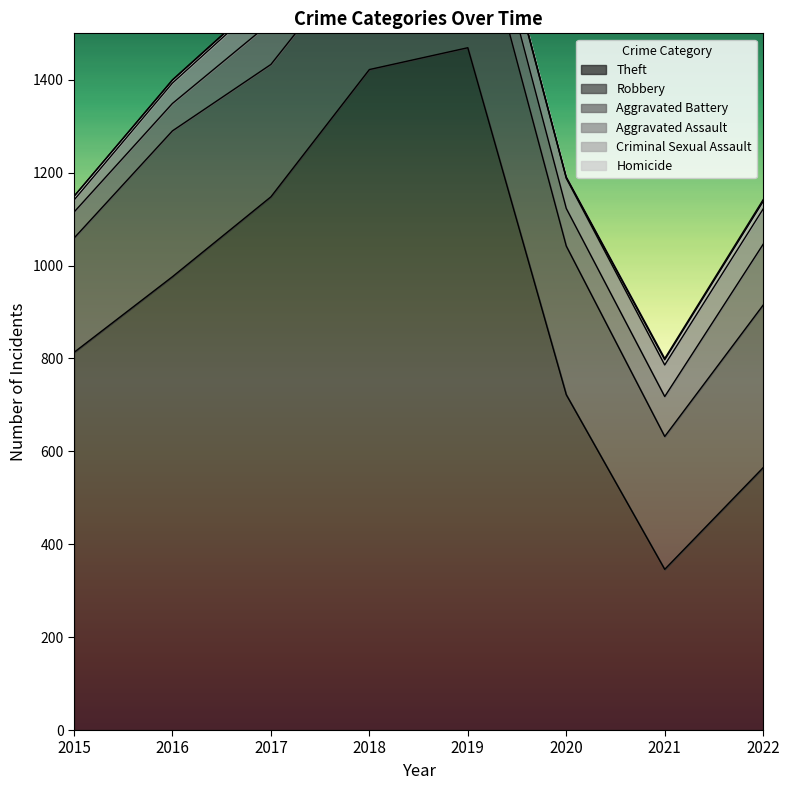

What is the value of the Robbery point at the 6th from the left?

320